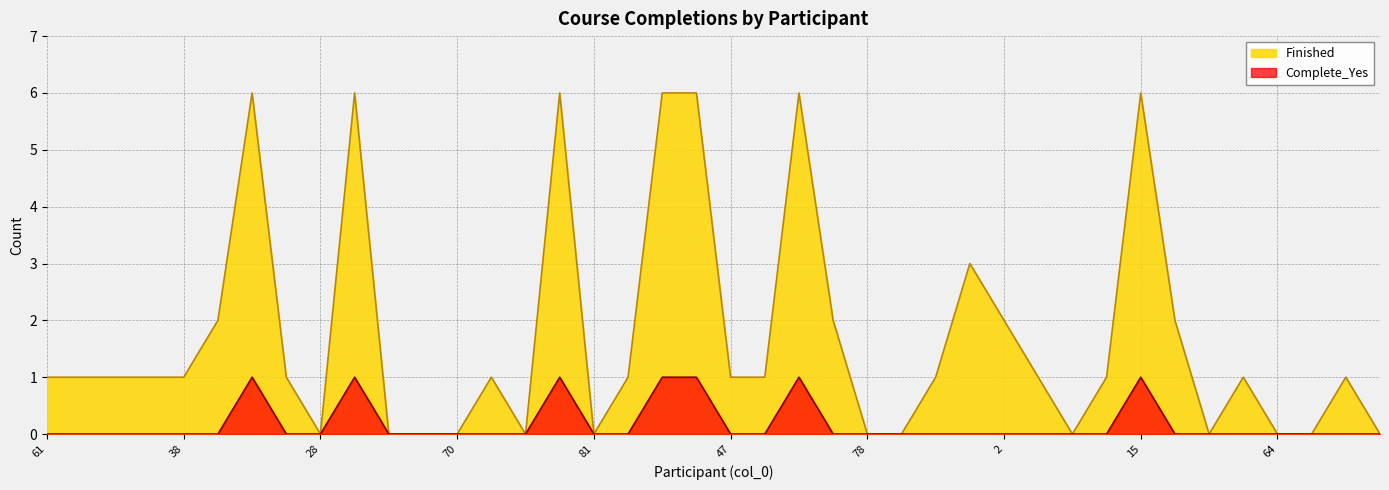

At which category is the sum across all series the highest?

18